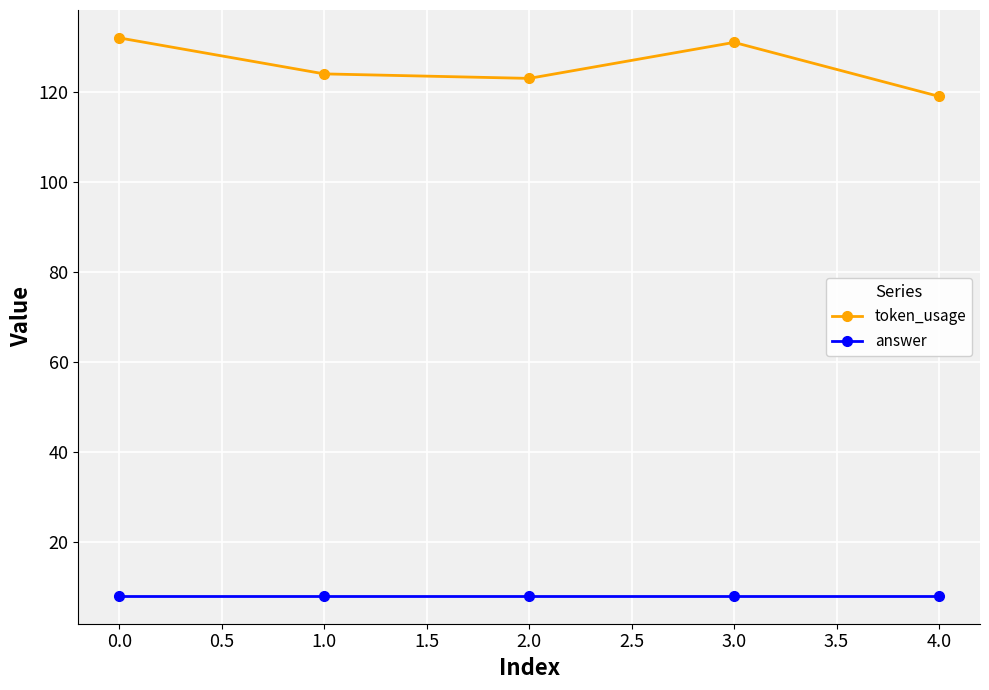

What value does the answer series have at 0.0?

8